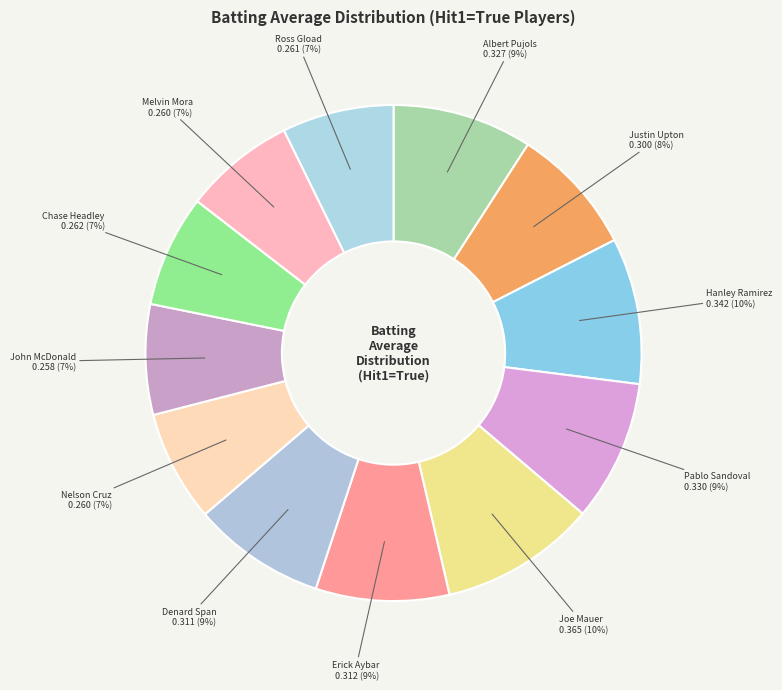

What percentage is the Justin Upton slice, to the nearest percent?

8%